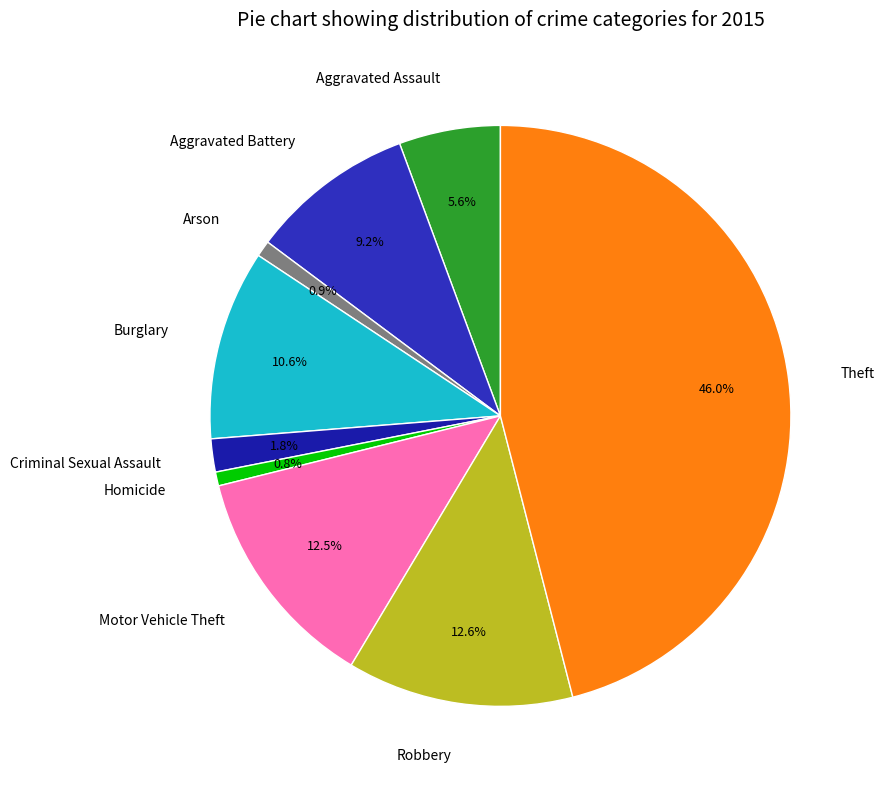

Is Criminal Sexual Assault the majority of the pie?

No